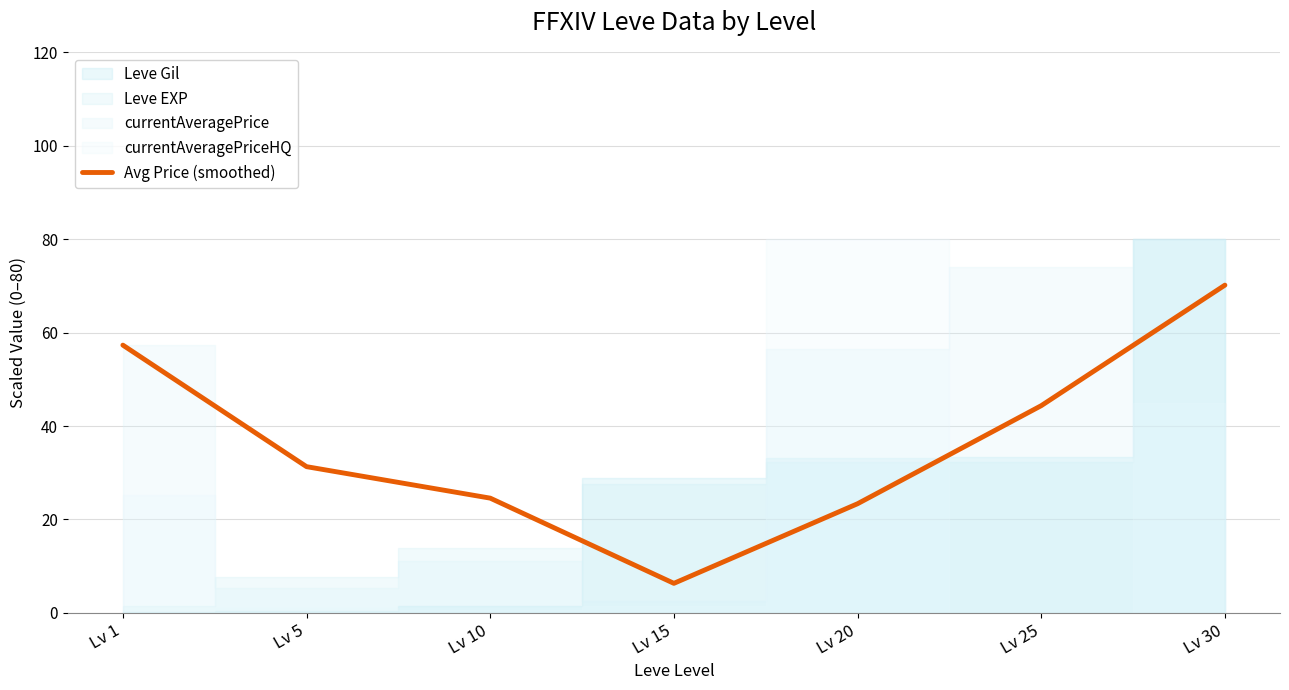

Which category has the highest value across all series?

Lv 30